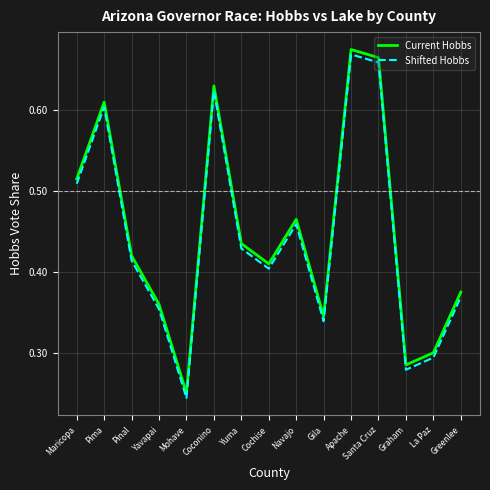

True or false: Current Hobbs and Shifted Hobbs cross at least once.

False